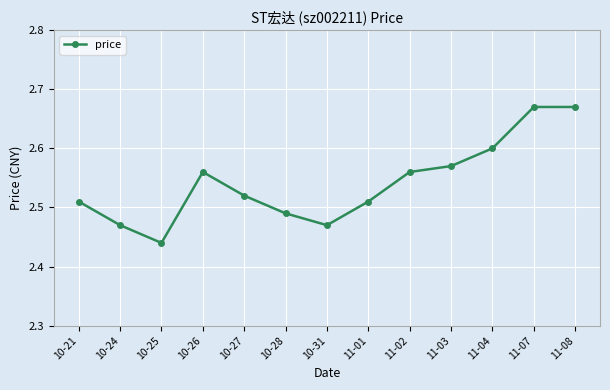

What is the difference between the maximum and minimum values?

0.2